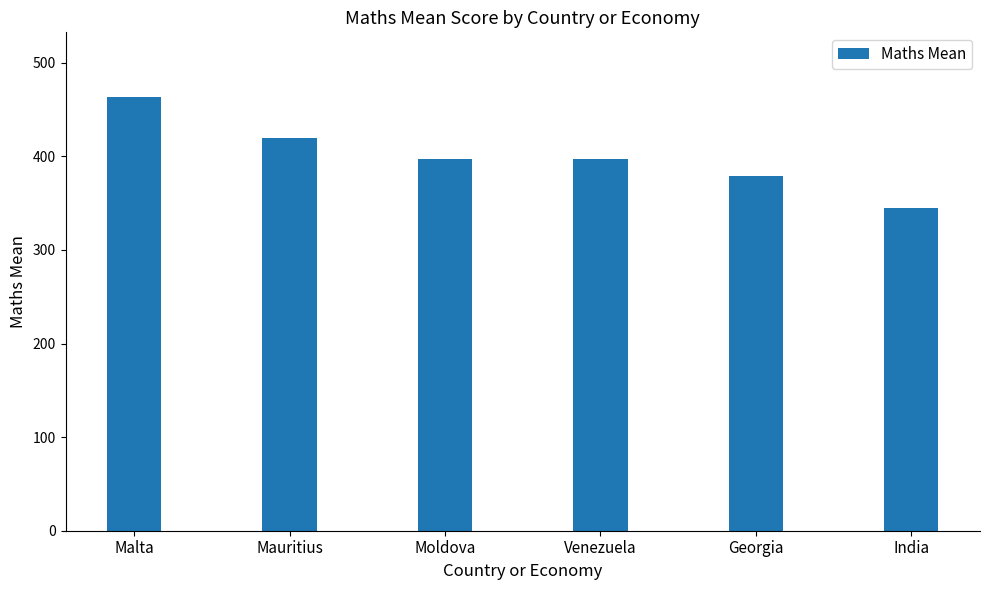

What is the approximate value at Georgia?

379.0